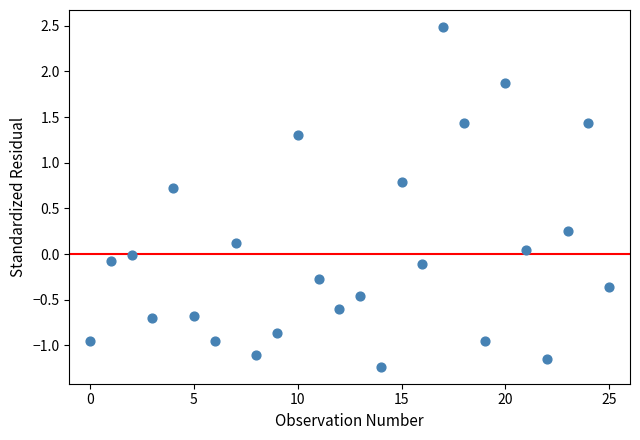

What is the range of Y values (max minus min)?

3.7